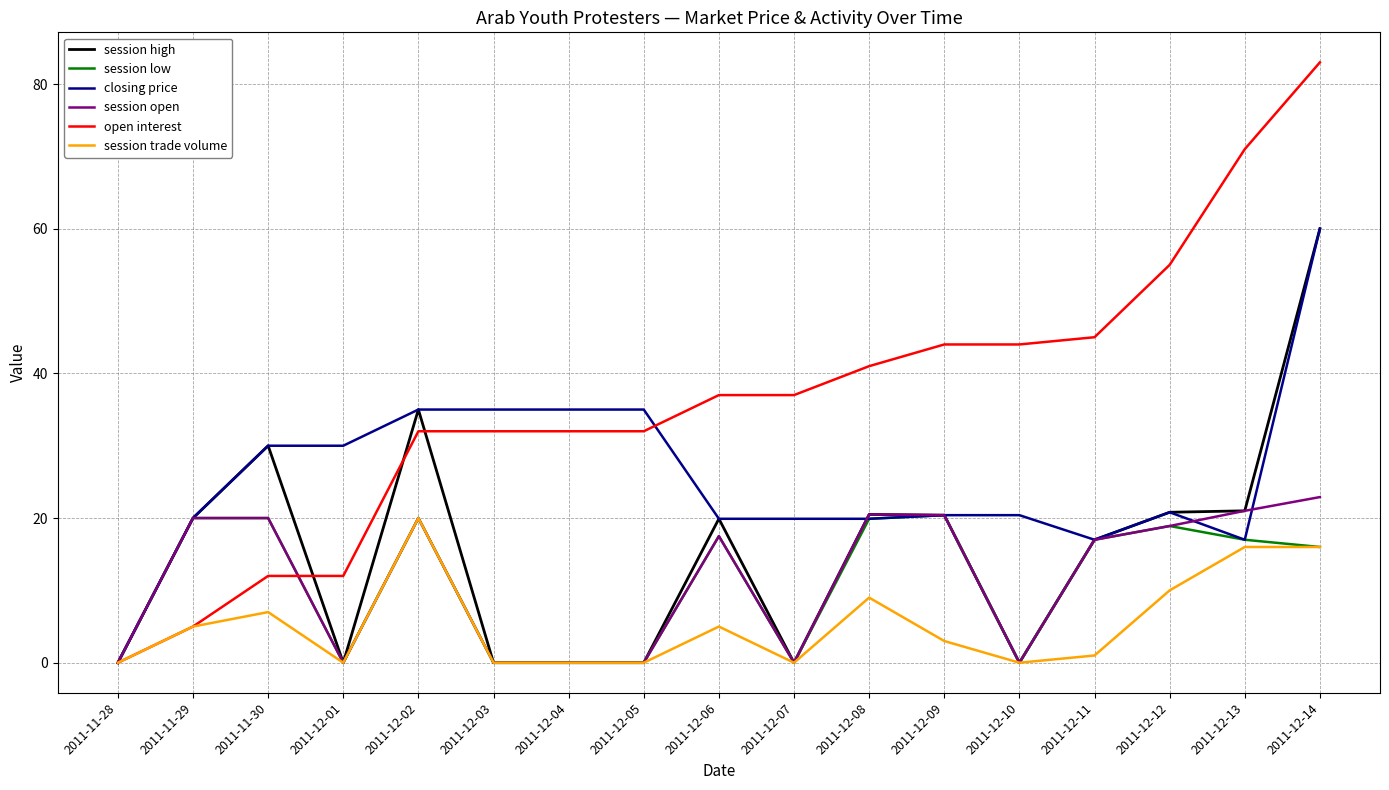

Is it true that closing price equals 26.1 at 2011-12-13?

False